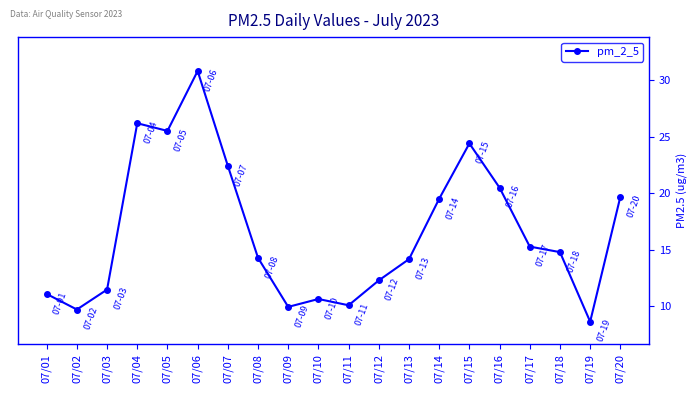

Which has a higher value, 07/04 or 07/03?

07/04